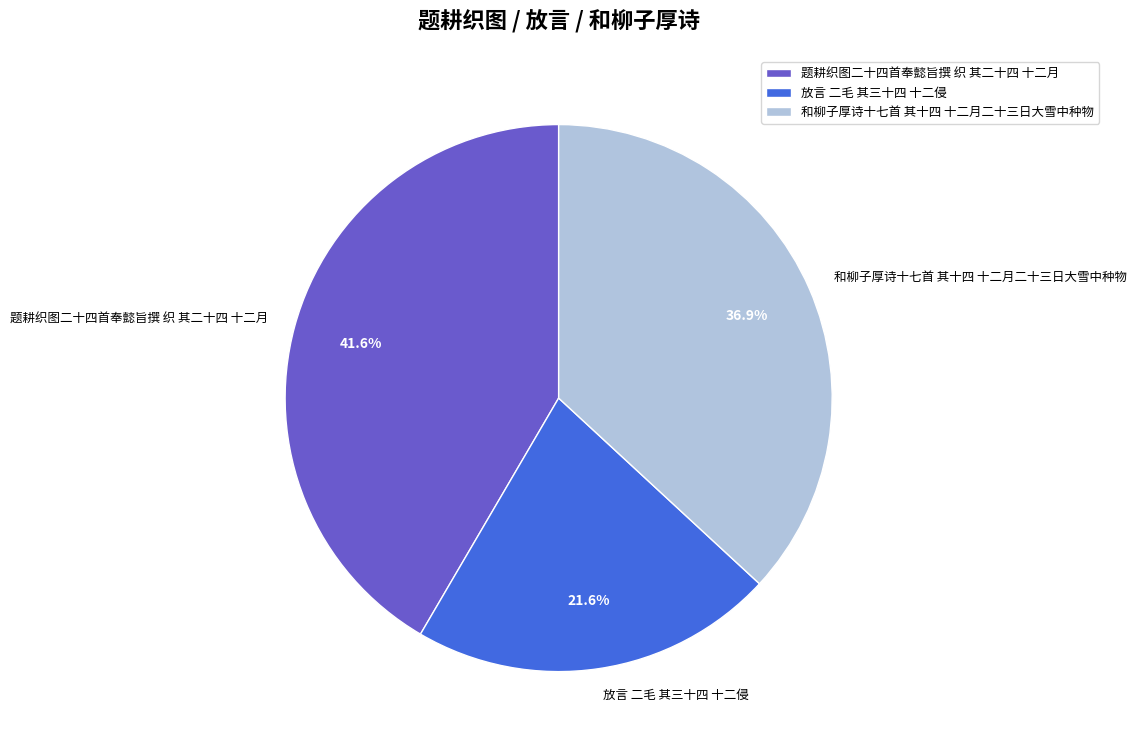

Does 题耕织图二十四首奉懿旨撰 织 其二十四 十二月 represent more than half of the total?

No